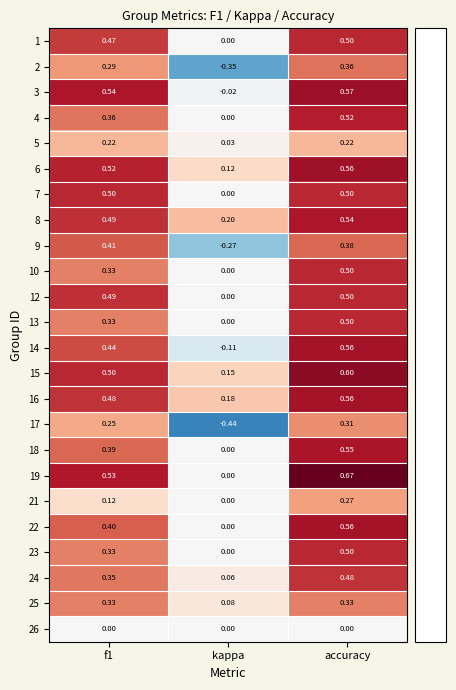

At which label is 19 closest to 0?

kappa